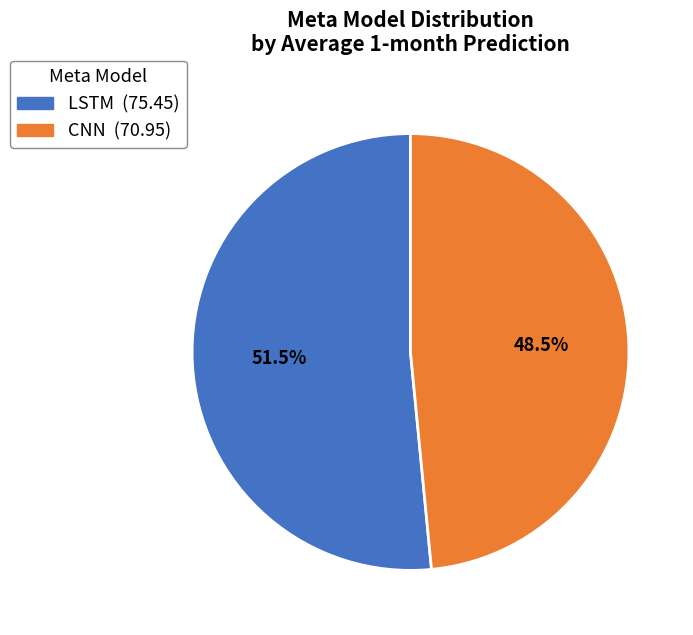

What is the largest slice in the pie chart?

LSTM